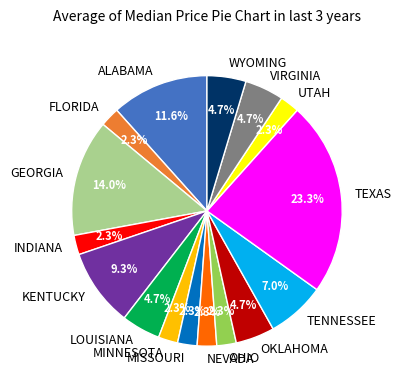

What percentage is the TEXAS slice, to the nearest percent?

23%